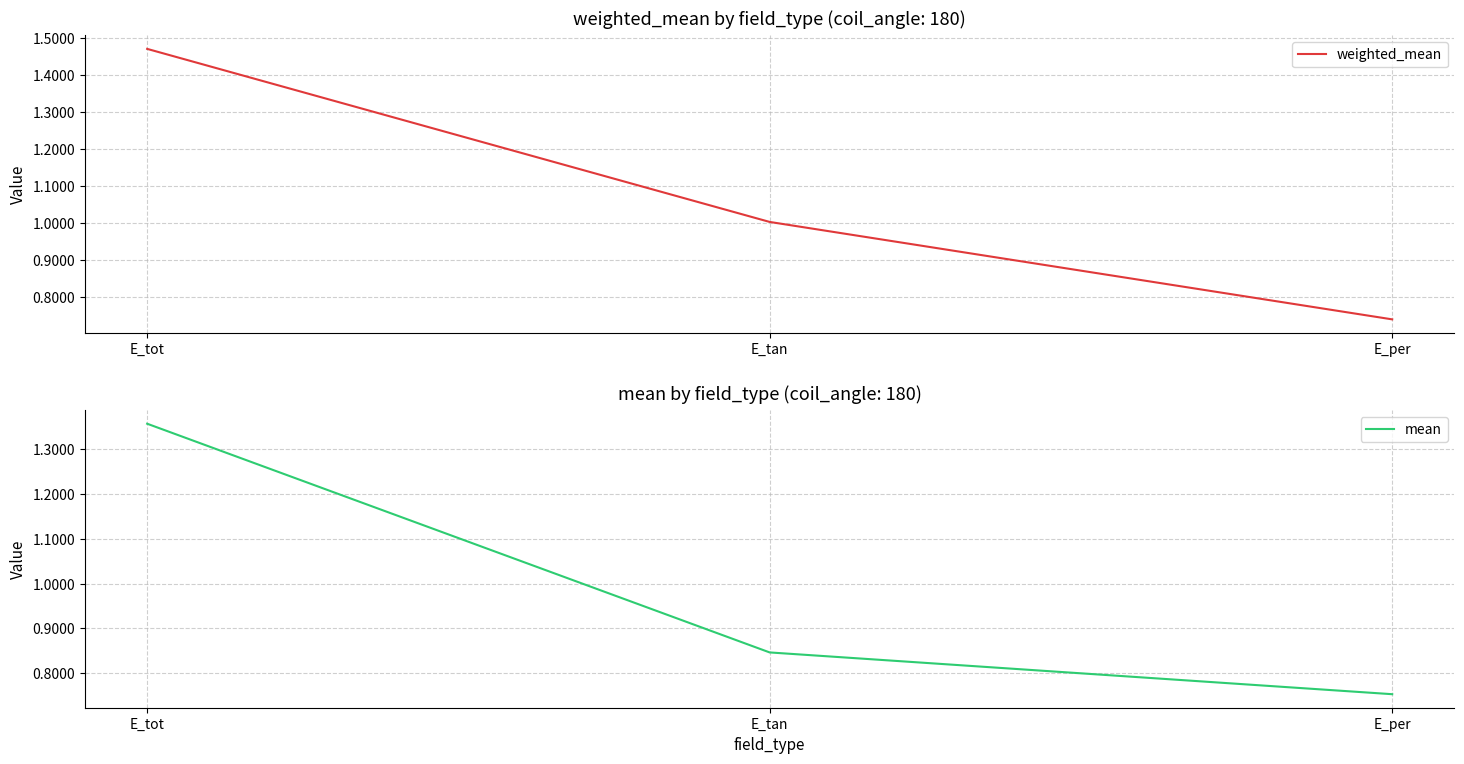

What is the total value across all series at E_per?

1.5